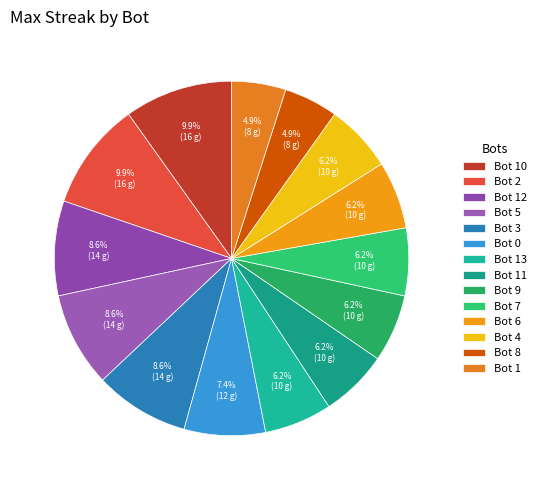

Do Bot 0 and Bot 1 together represent more than half of the pie?

No